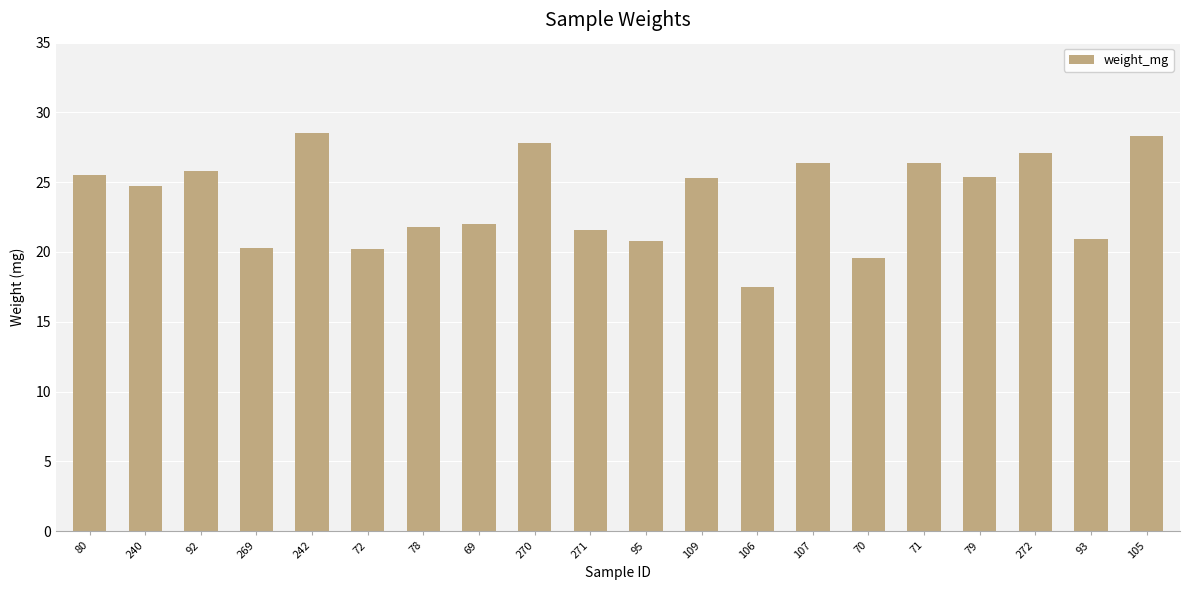

How many distinct data groups are displayed?

1